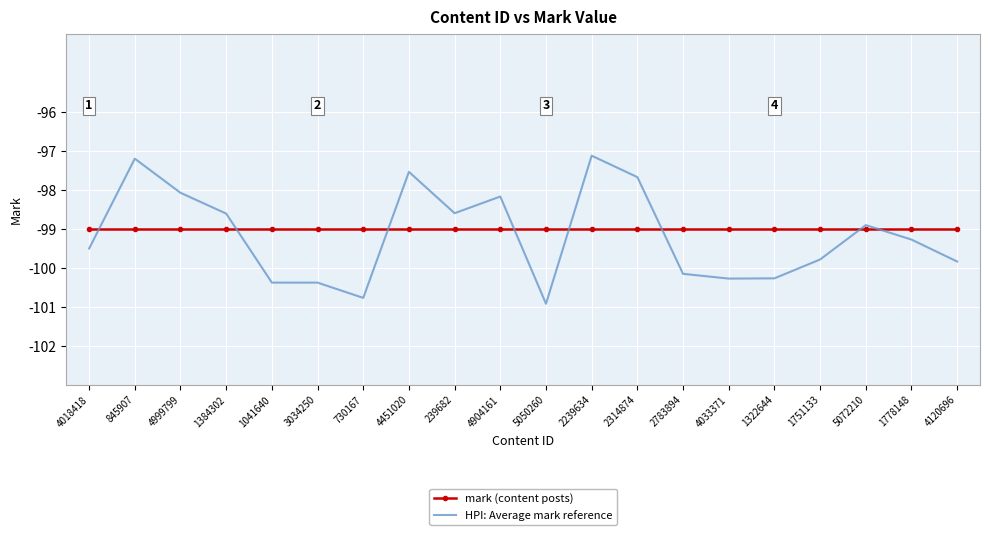

Reading left to right, list all the values displayed in this chart.

mark (content posts): 4018418=-99.0	845907=-99.0	4999799=-99.0	1384302=-99.0	1041640=-99.0	3034250=-99.0	730167=-99.0	4451020=-99.0	239682=-99.0	4904161=-99.0	5050260=-99.0	2239634=-99.0	2314874=-99.0	2783894=-99.0	4033371=-99.0	1322644=-99.0	1751133=-99.0	5072210=-99.0	1778148=-99.0	4120696=-99.0
HPI: Average mark reference: 4018418=-99.5	845907=-97.2	4999799=-98.1	1384302=-98.6	1041640=-100.4	3034250=-100.4	730167=-100.8	4451020=-97.5	239682=-98.6	4904161=-98.2	5050260=-100.9	2239634=-97.1	2314874=-97.7	2783894=-100.2	4033371=-100.3	1322644=-100.3	1751133=-99.8	5072210=-98.9	1778148=-99.3	4120696=-99.8